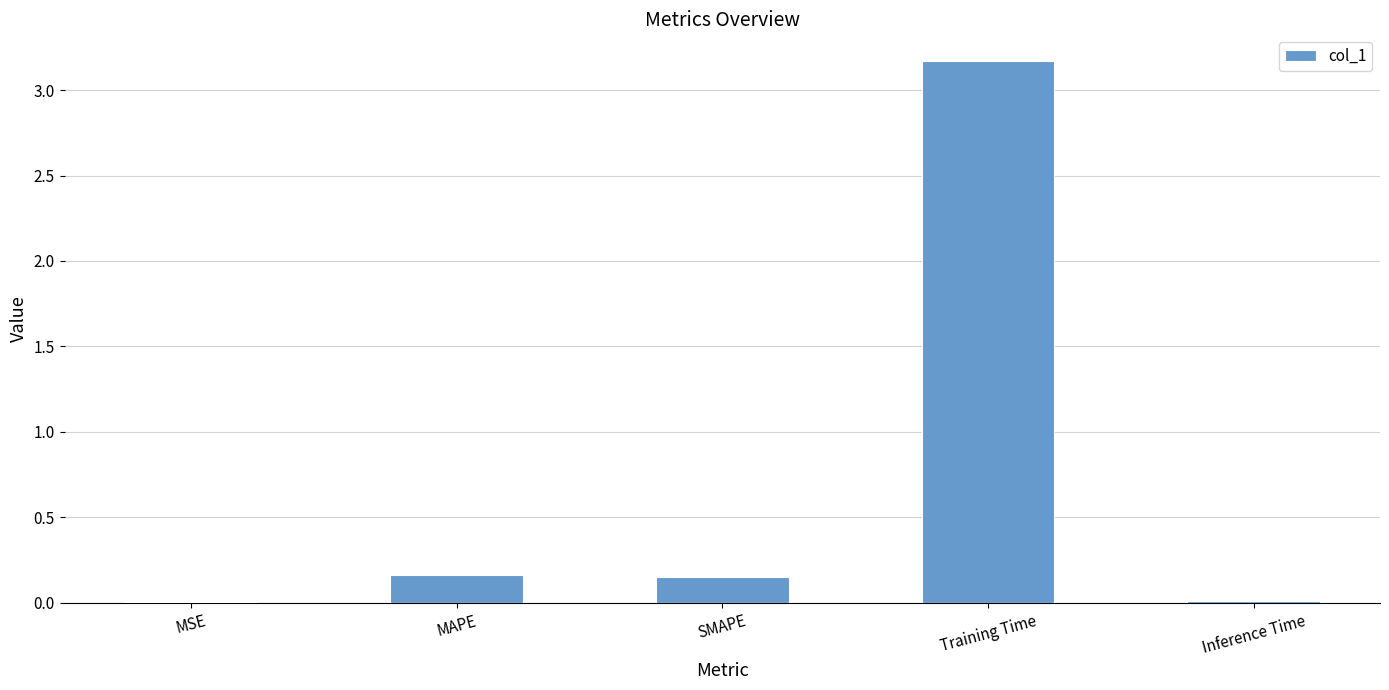

Which category has the highest value across all series?

Training Time